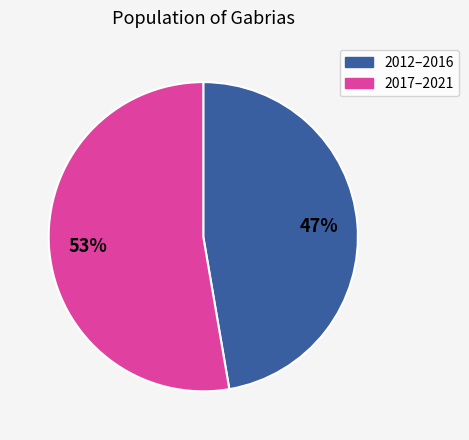

To the nearest percent, what is the average slice percentage?

50%